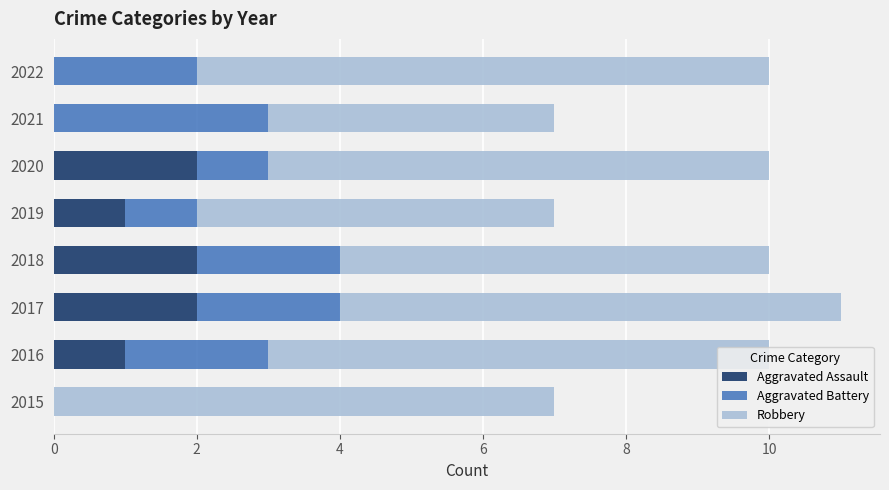

Is it true that Aggravated Assault equals 0 at 2015?

True